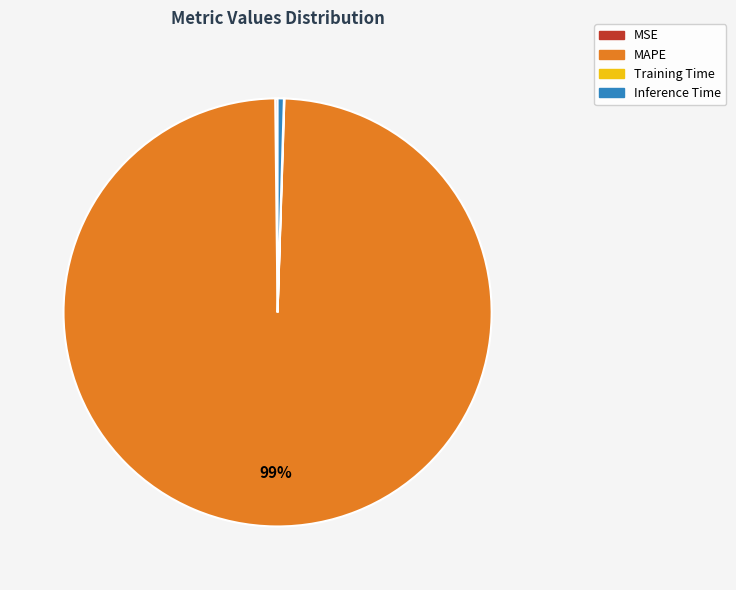

Which category has the biggest portion of the pie?

MAPE